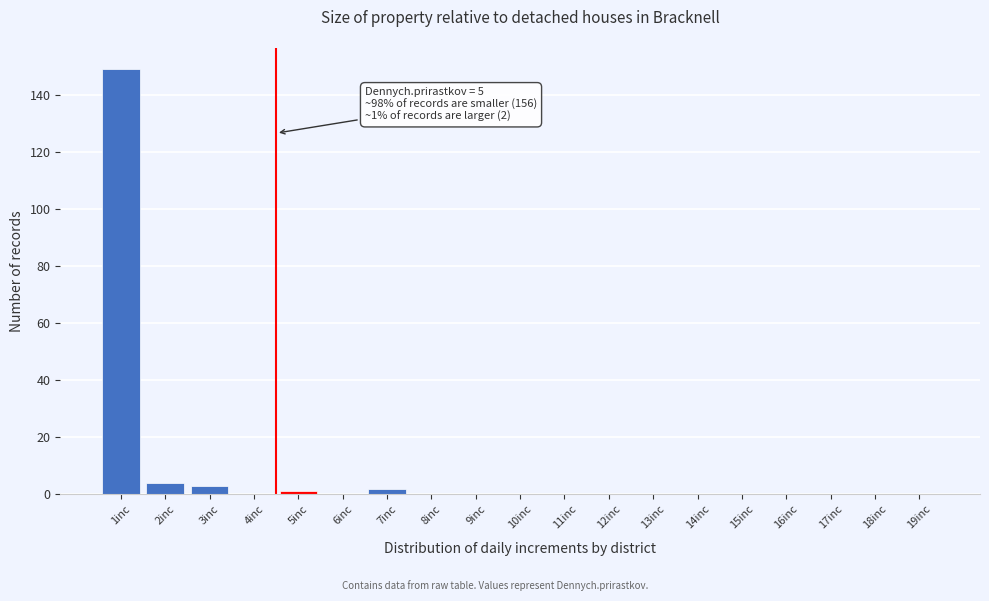

Reading right to left, transcribe all the data shown in this chart.

19inc=0	18inc=0	17inc=0	16inc=0	15inc=0	14inc=0	13inc=0	12inc=0	11inc=0	10inc=0	9inc=0	8inc=0	7inc=2	6inc=0	5inc=1	4inc=0	3inc=3	2inc=4	1inc=149